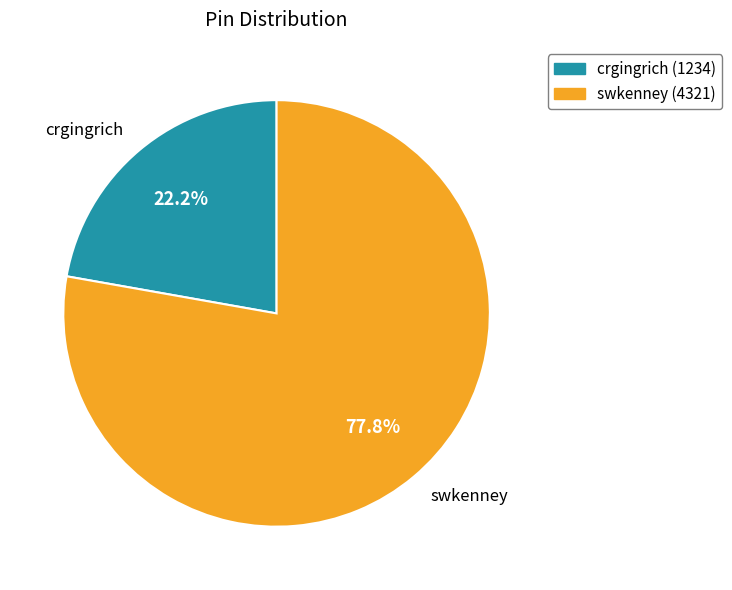

Which category has the smallest portion of the pie?

crgingrich